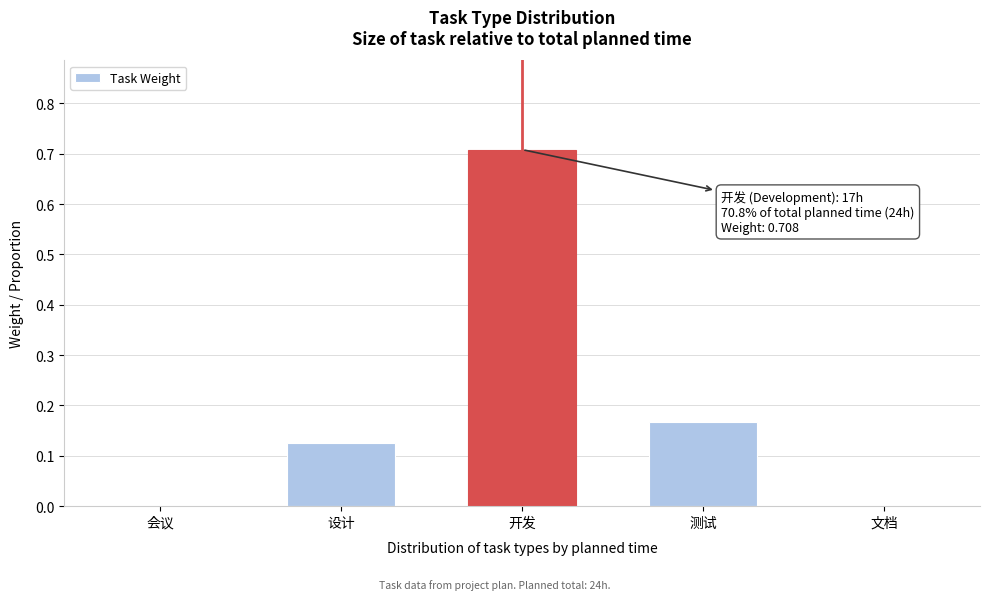

Which has a higher value, 开发 or 测试?

开发